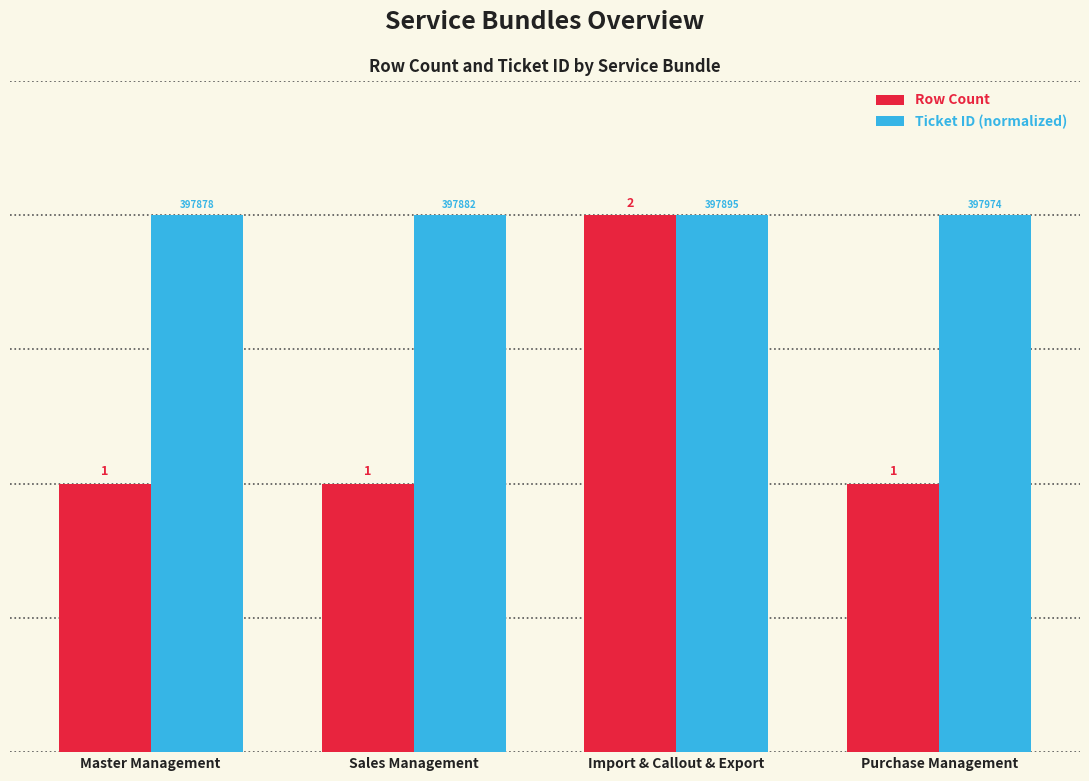

Count the Ticket ID (normalized) values in the range 1 to 2.

4